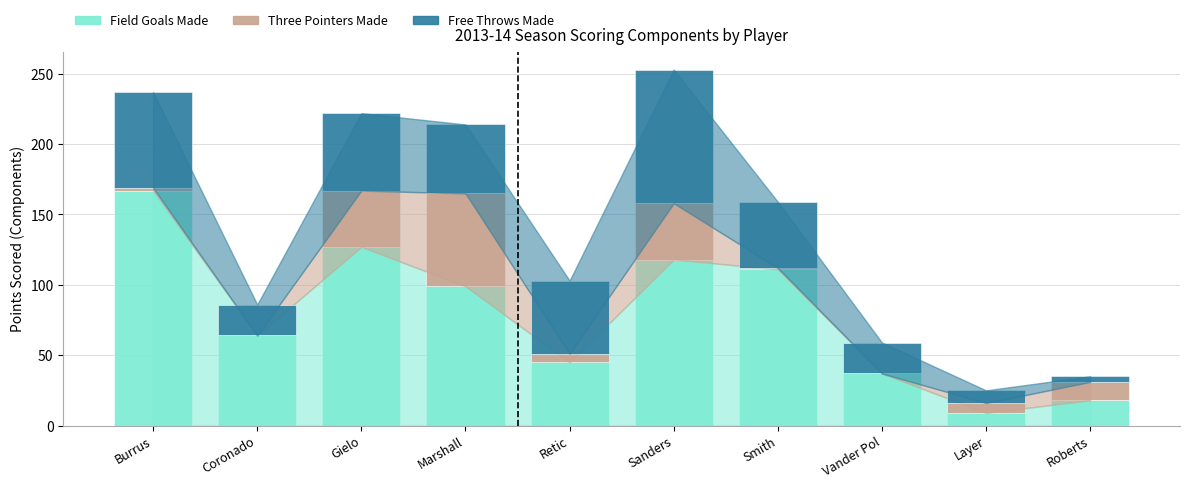

What is the sum of the Field Goals Made values at Coronado and Roberts?

82